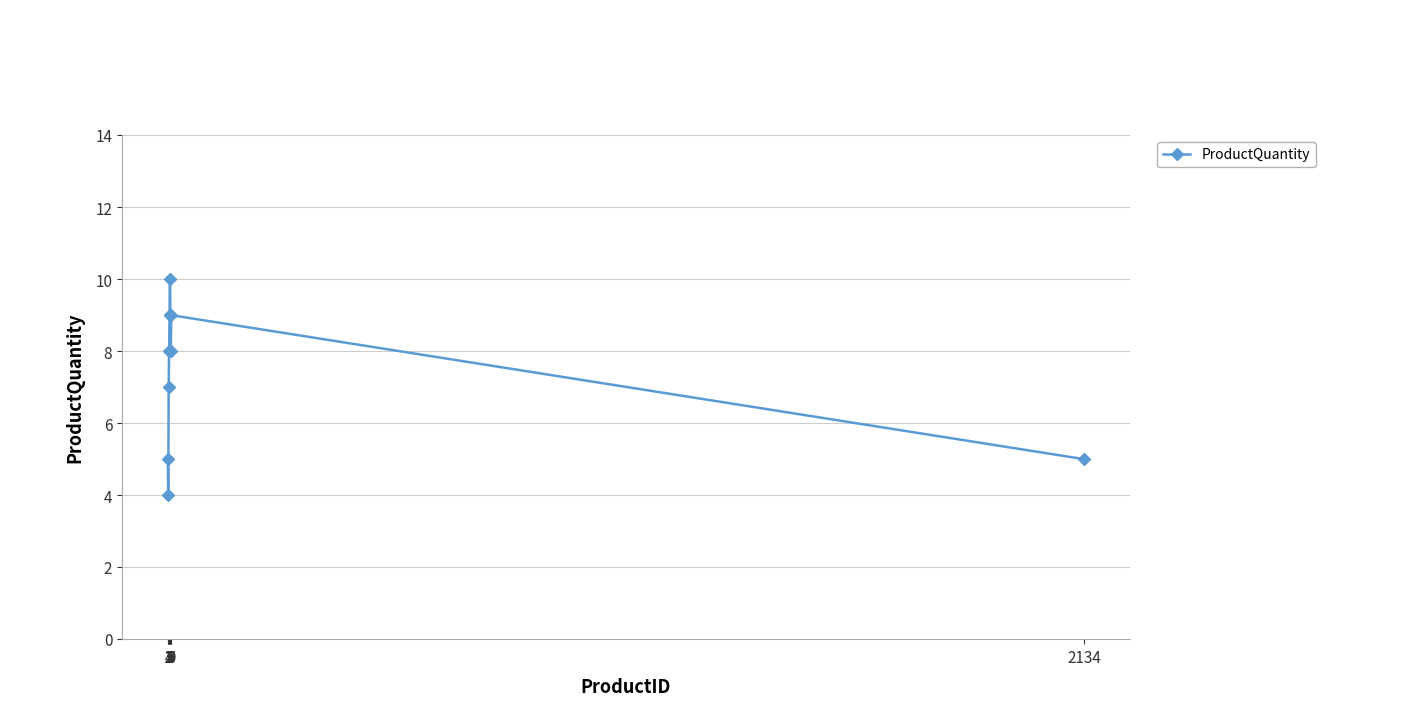

What is the maximum value shown in the chart?

10